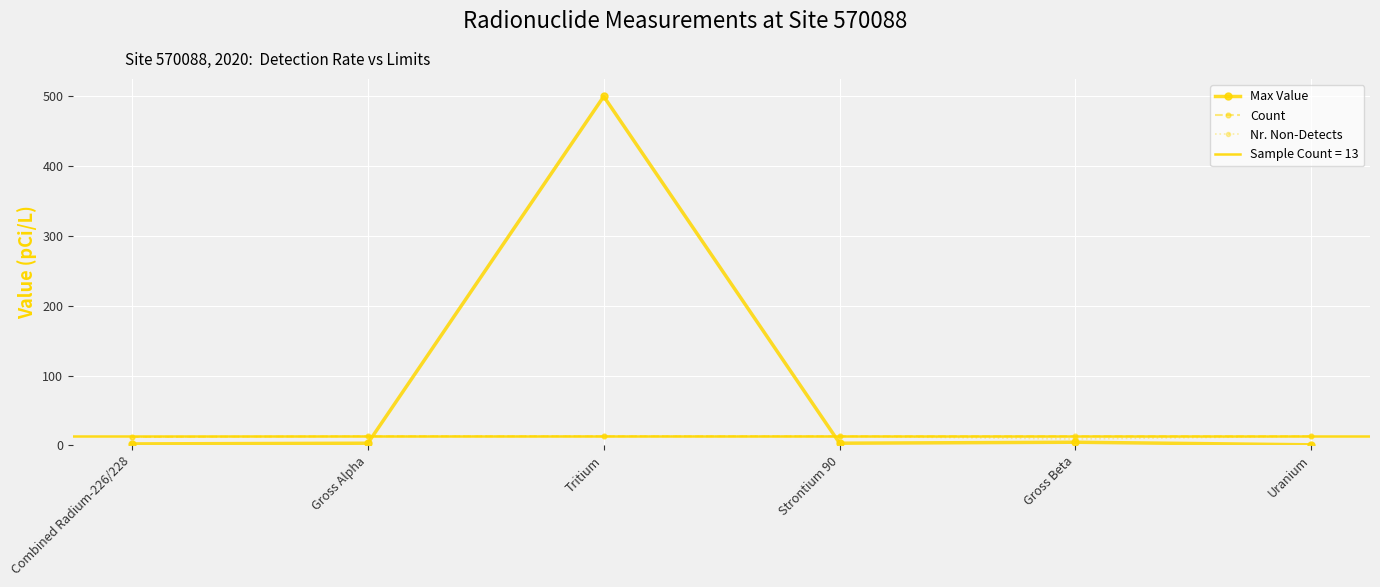

What is the total value across all series at Combined Radium-226/228?

26.0